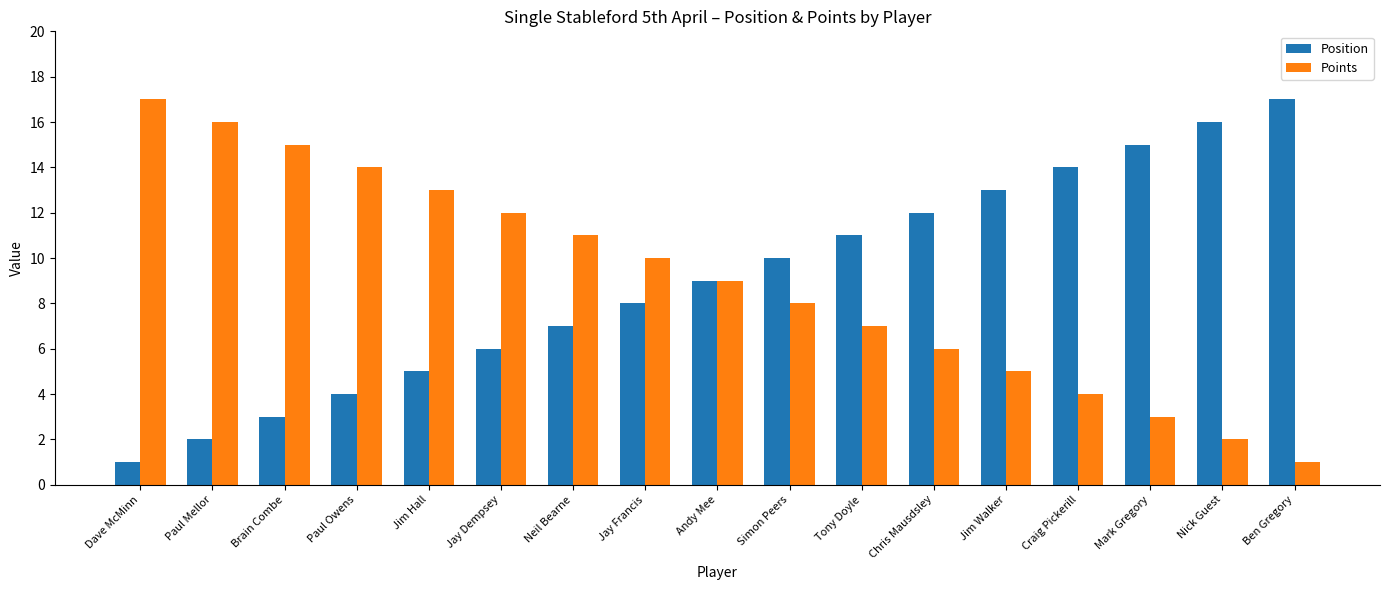

What is the highest value of the Points series?

17